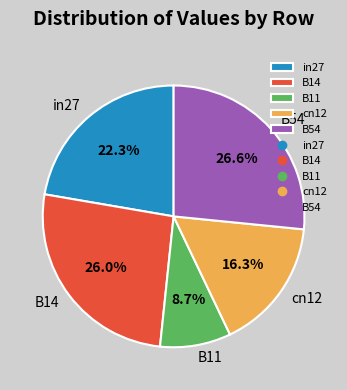

How many segments does this pie chart have?

5